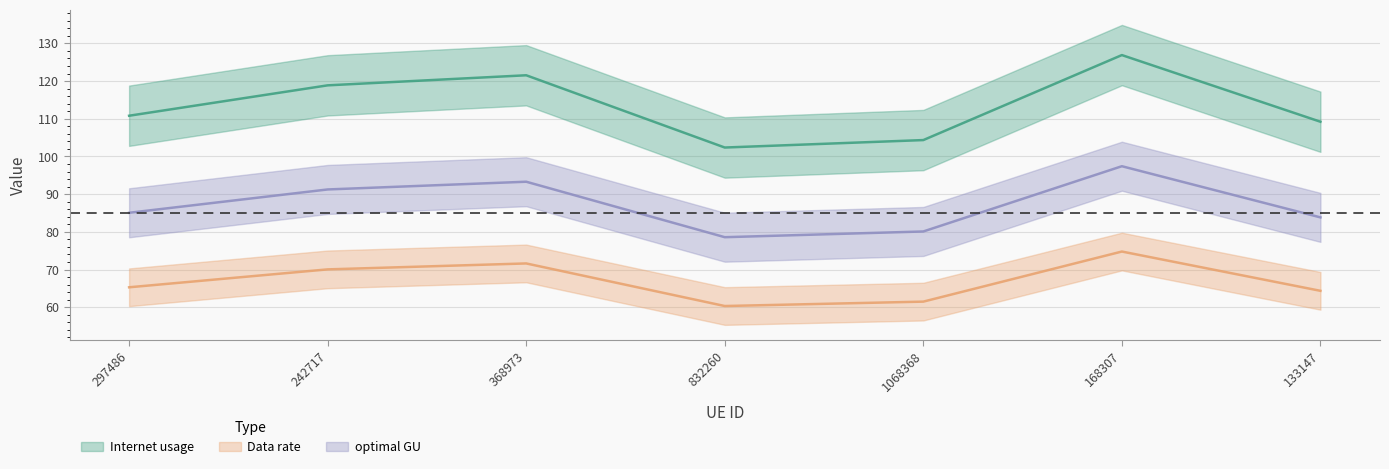

True or false: Internet usage and Data rate intersect in this chart.

False